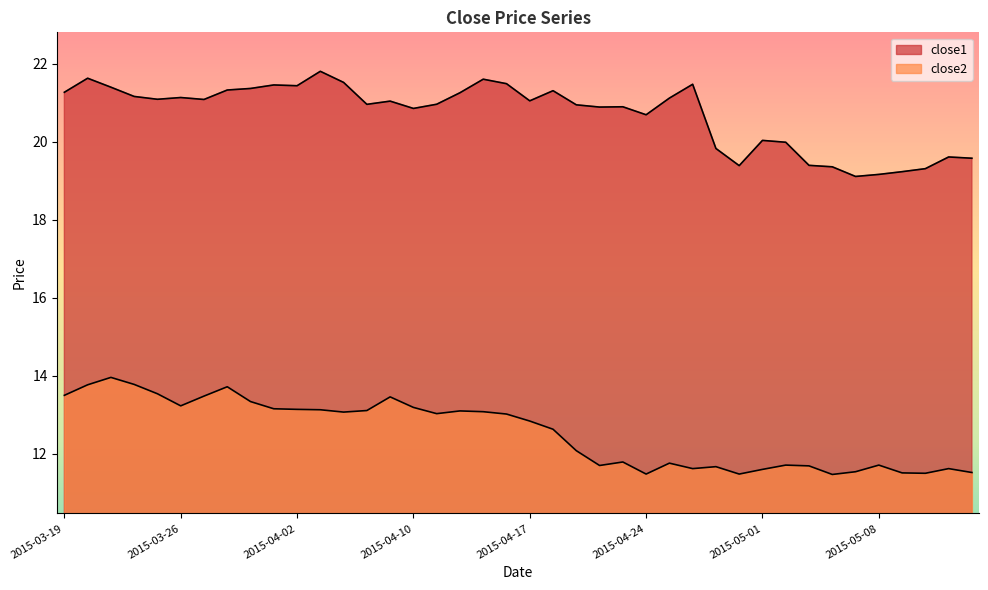

Is the value of close1 at 2015-04-22 greater than the value of close2 at 2015-05-14?

Yes